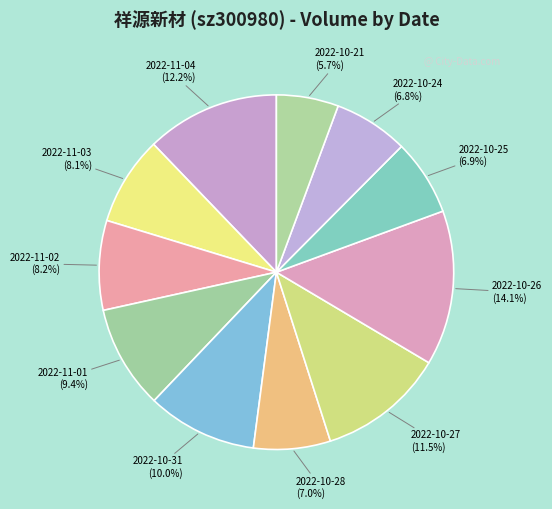

How many slices are in this pie chart?

11